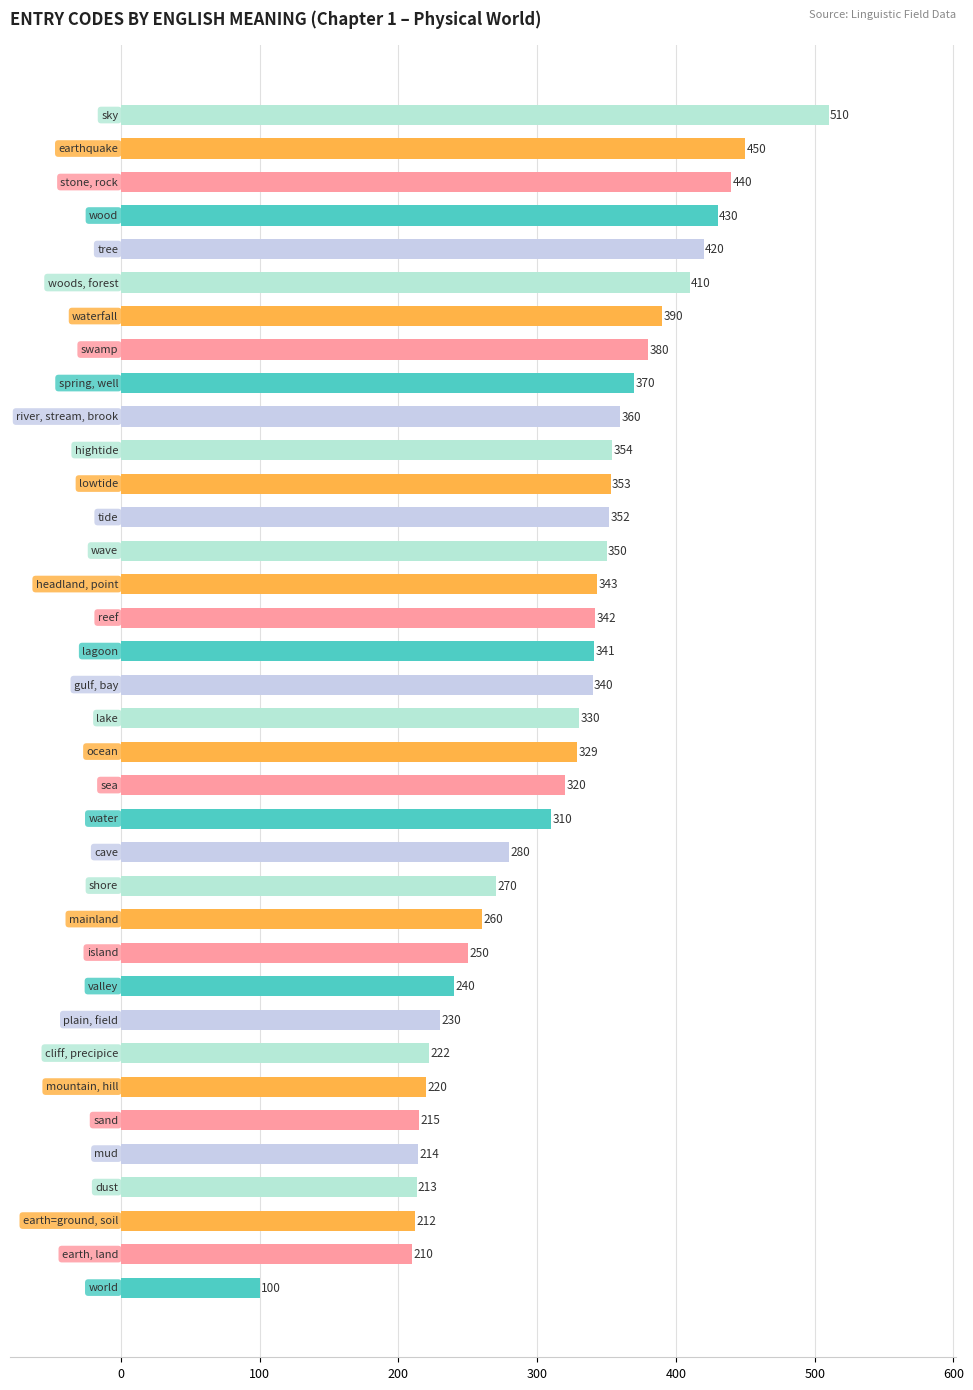

How many data points does each series have?

36